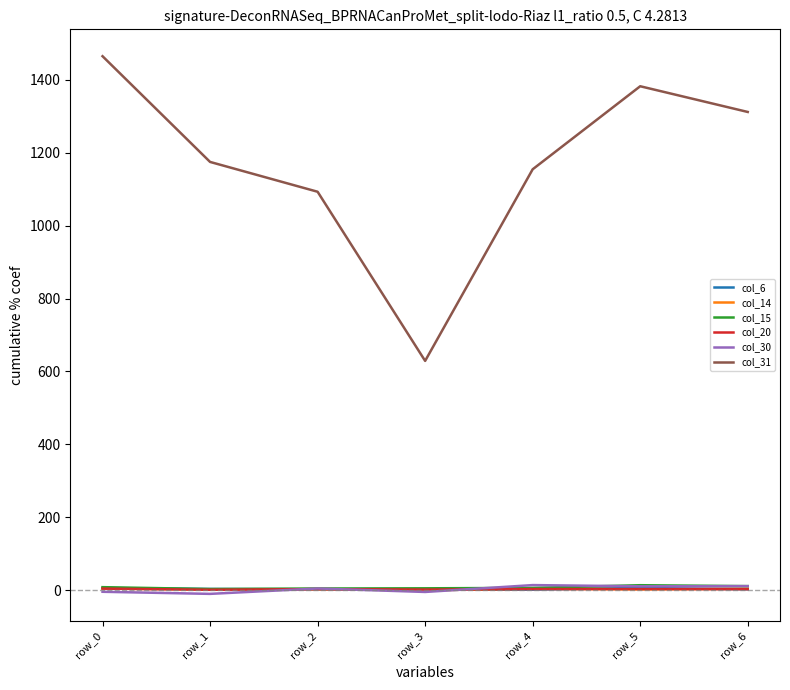

What is the greatest value displayed?

1464.3